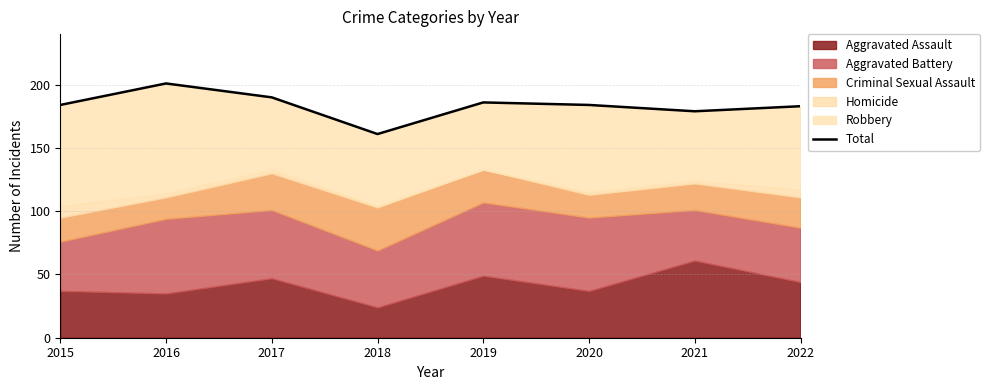

Rank the categories by value from highest to lowest.

2016, 2017, 2019, 2015, 2020, 2022, 2021, 2018